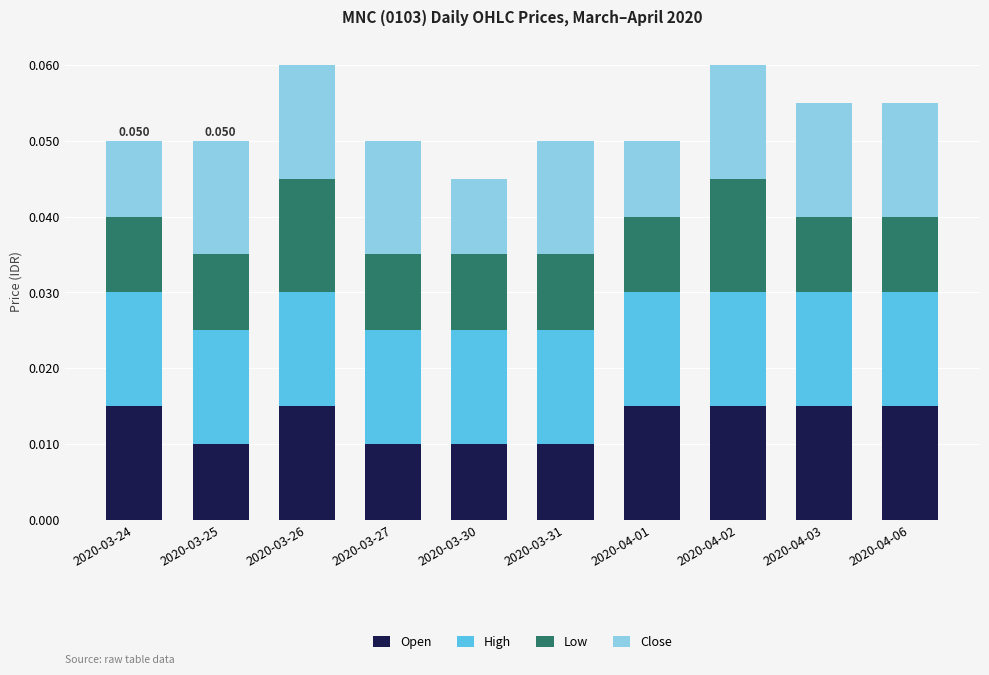

Is it true that Close equals 0.0 at 2020-04-01?

False